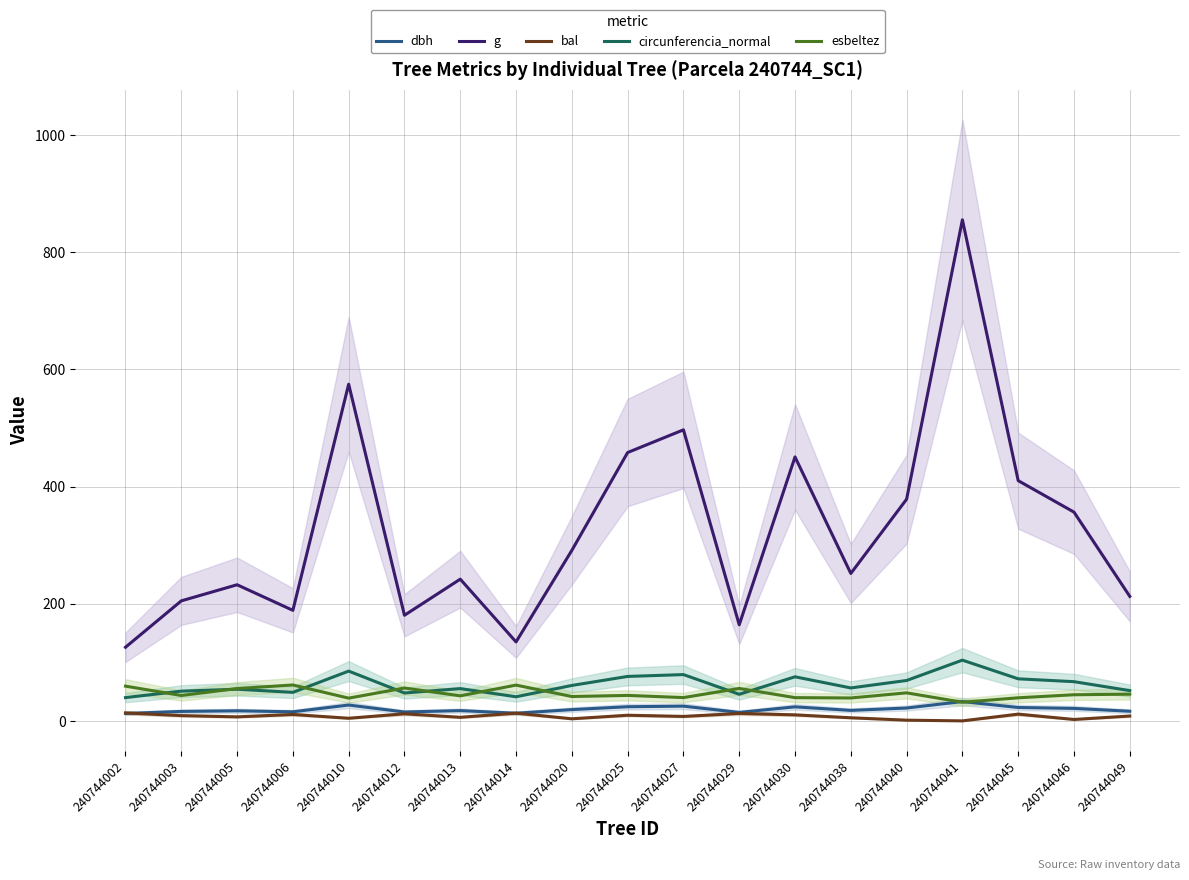

Is the value of esbeltez at 240744013 greater than the value of g at 240744038?

No